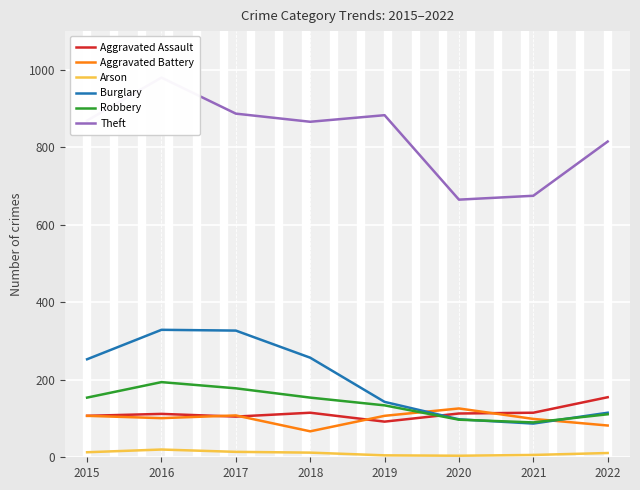

Count the Robbery values in the range 111 to 178.

5